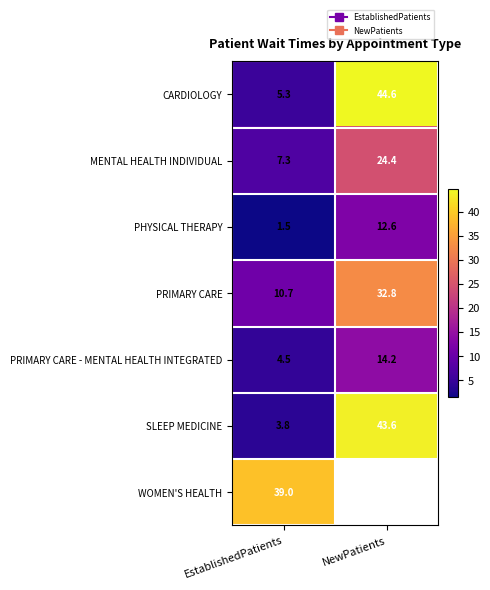

True or false: PRIMARY CARE - MENTAL HEALTH INTEGRATED has a value of 4.5 at EstablishedPatients.

True